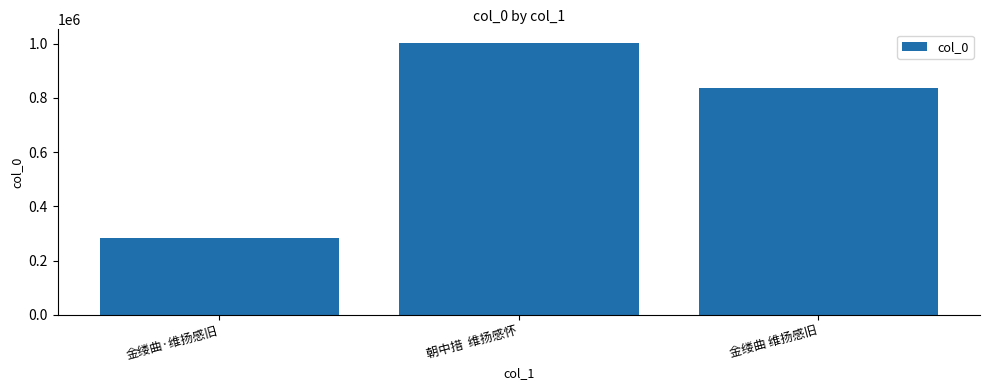

Rank the categories by value from highest to lowest.

朝中措  维扬感怀, 金缕曲 维扬感旧, 金缕曲·维扬感旧